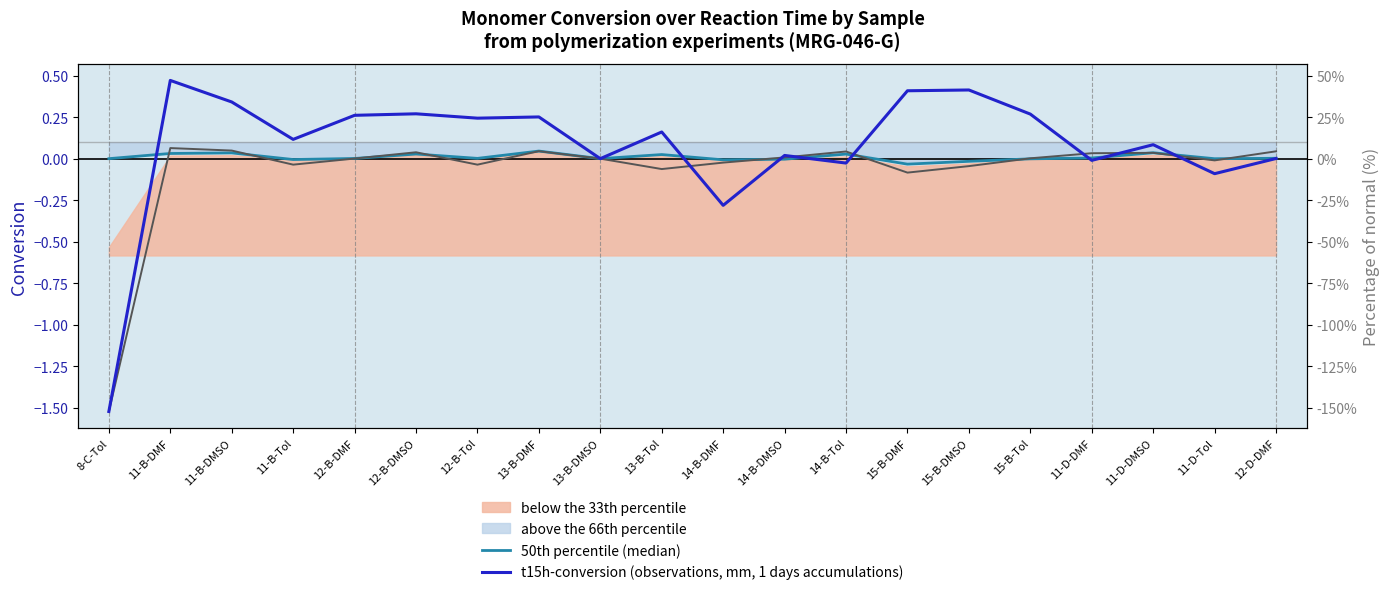

What is the difference between the maximum and minimum values in the t8h-conversion series?

1.6